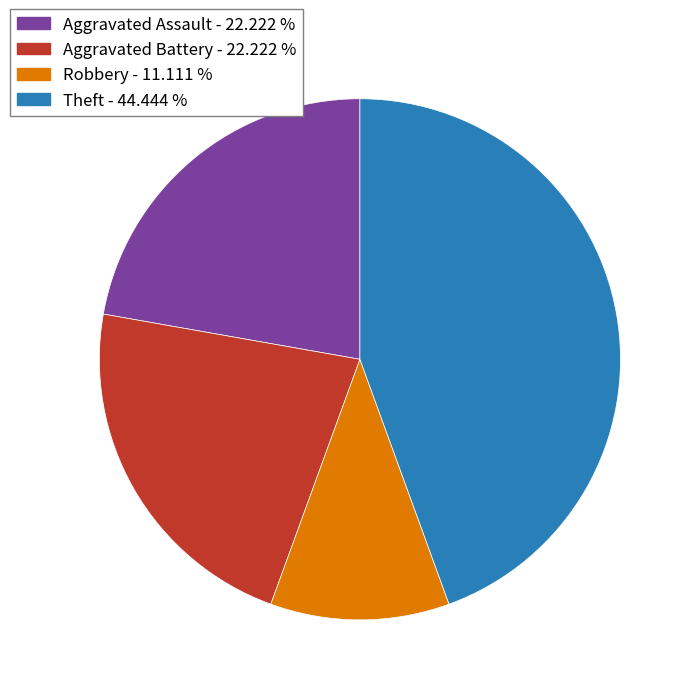

How many segments does this pie chart have?

4